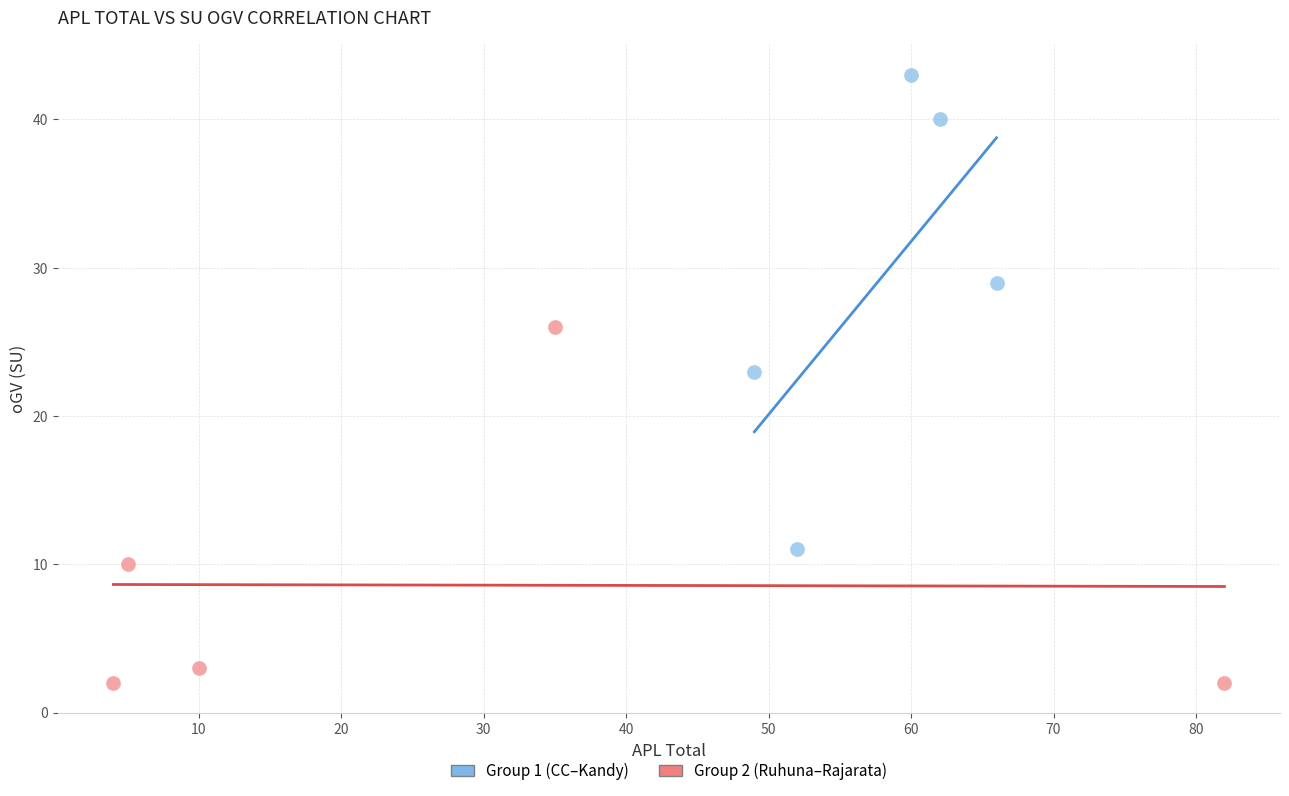

Which series reaches the minimum Y coordinate?

Group 2 (Ruhuna–Rajarata)